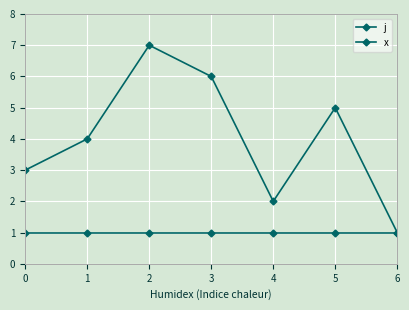

At which label does j first exceed 4?

2